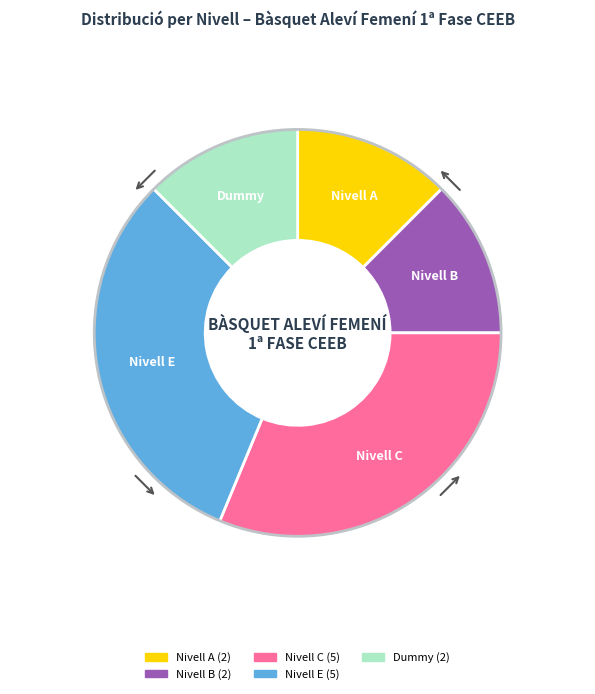

Does any single category account for the majority?

No